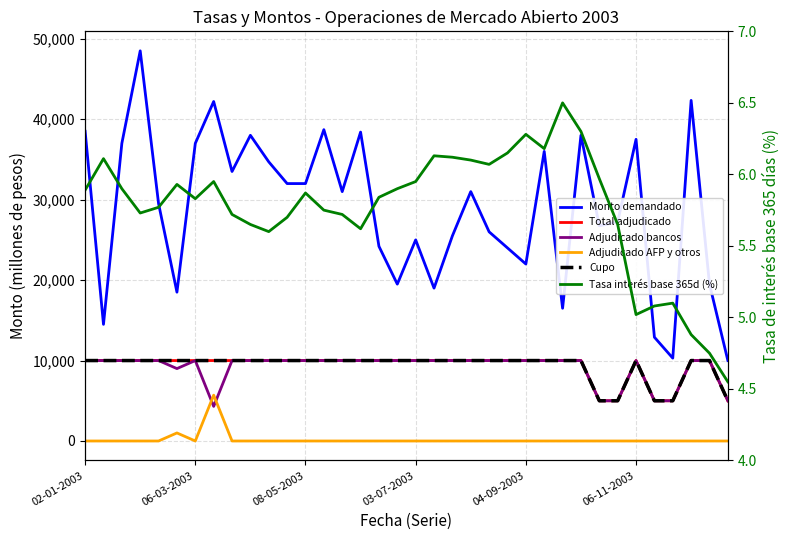

List the series in order of their peak value, lowest first.

Tasa interés base 365d (%), Adjudicado AFP y otros, Total adjudicado, Adjudicado bancos, Cupo, Monto demandado